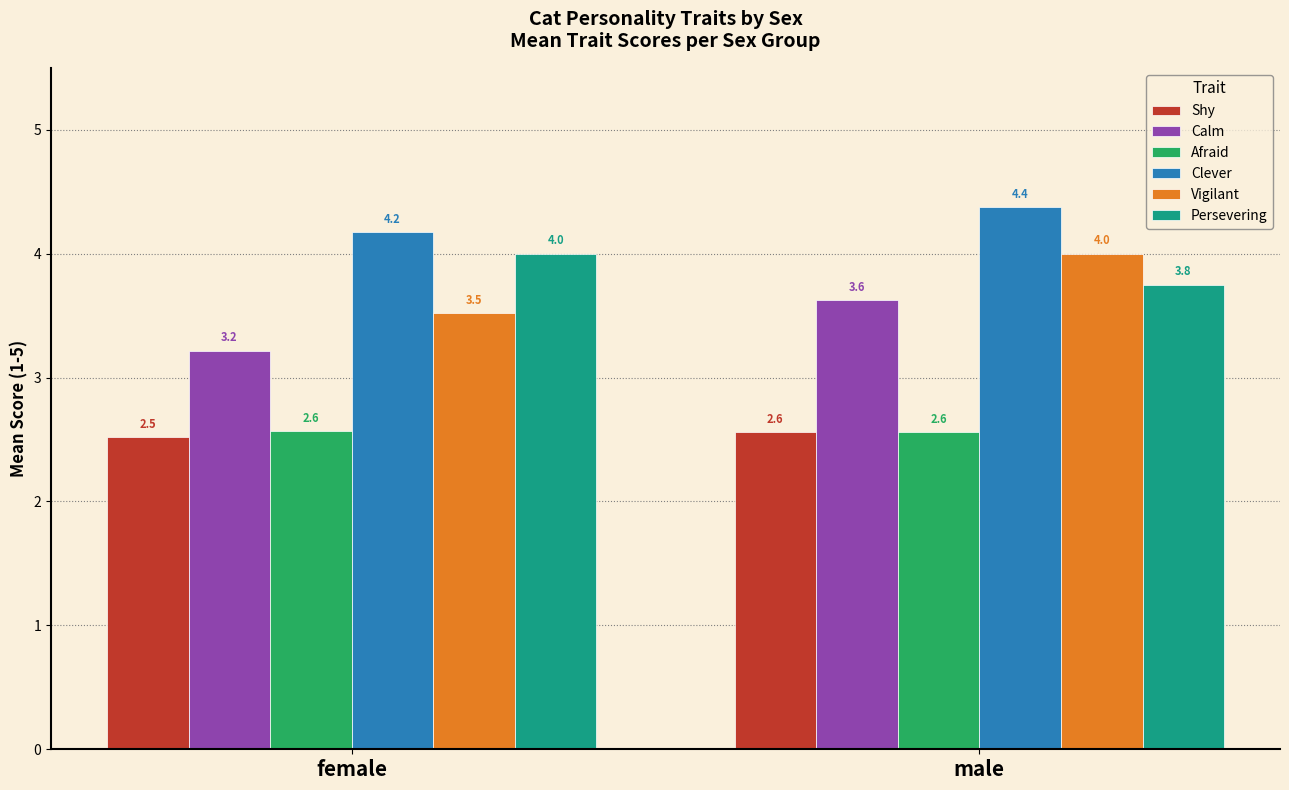

What is the lowest value of the Persevering series?

3.8